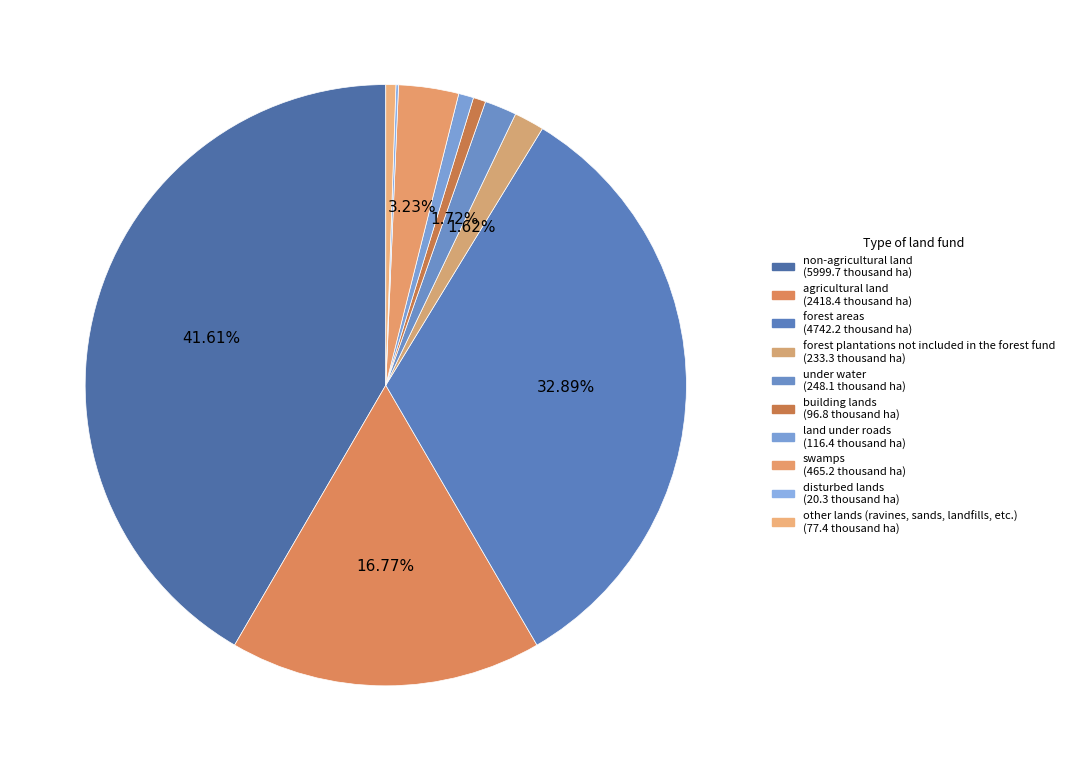

Count the number of slices in the pie.

10